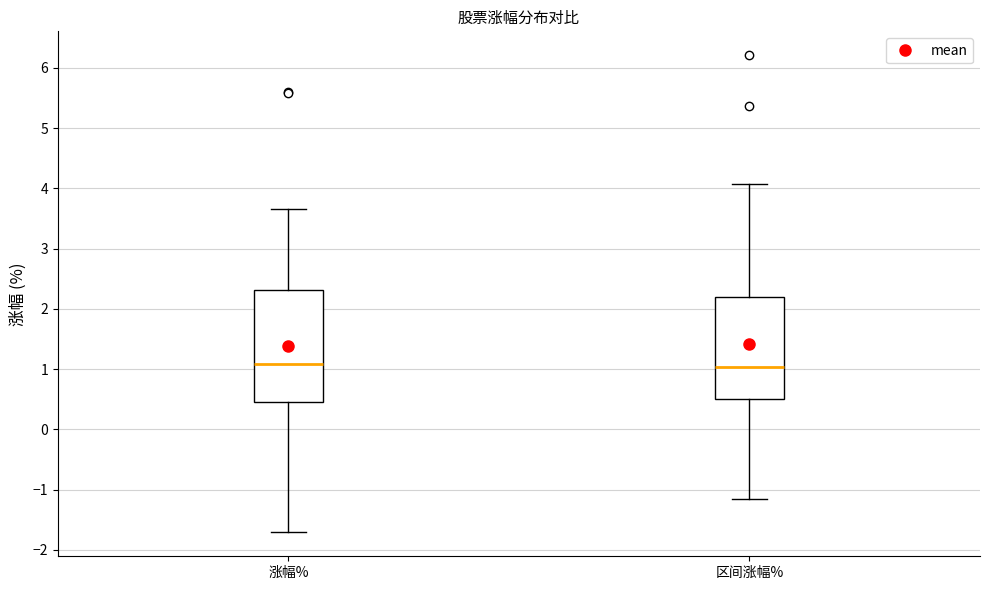

Where is the lower edge of the box for 涨幅% on the y-axis? The values are not printed on the chart, so give them approximately, as read against the axis.

0.5